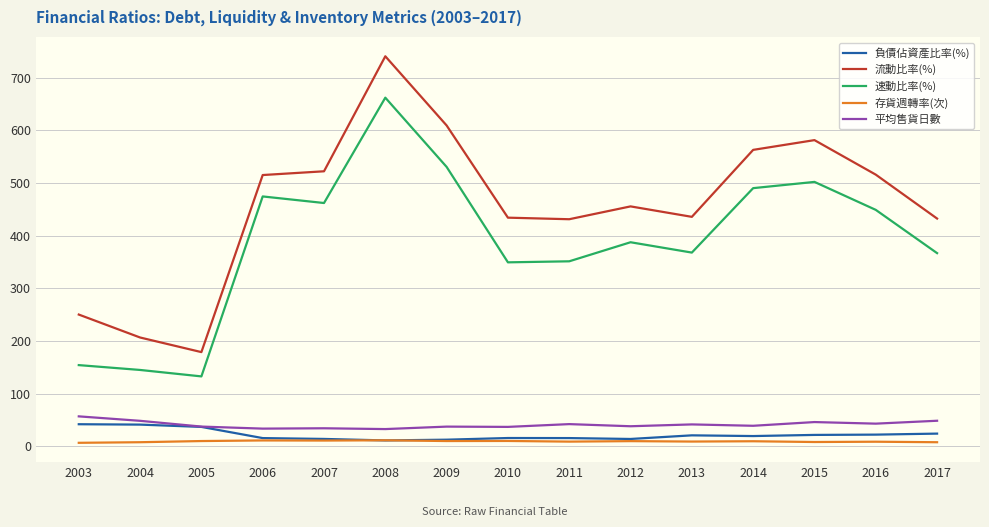

At which category is the sum across all series the highest?

2008